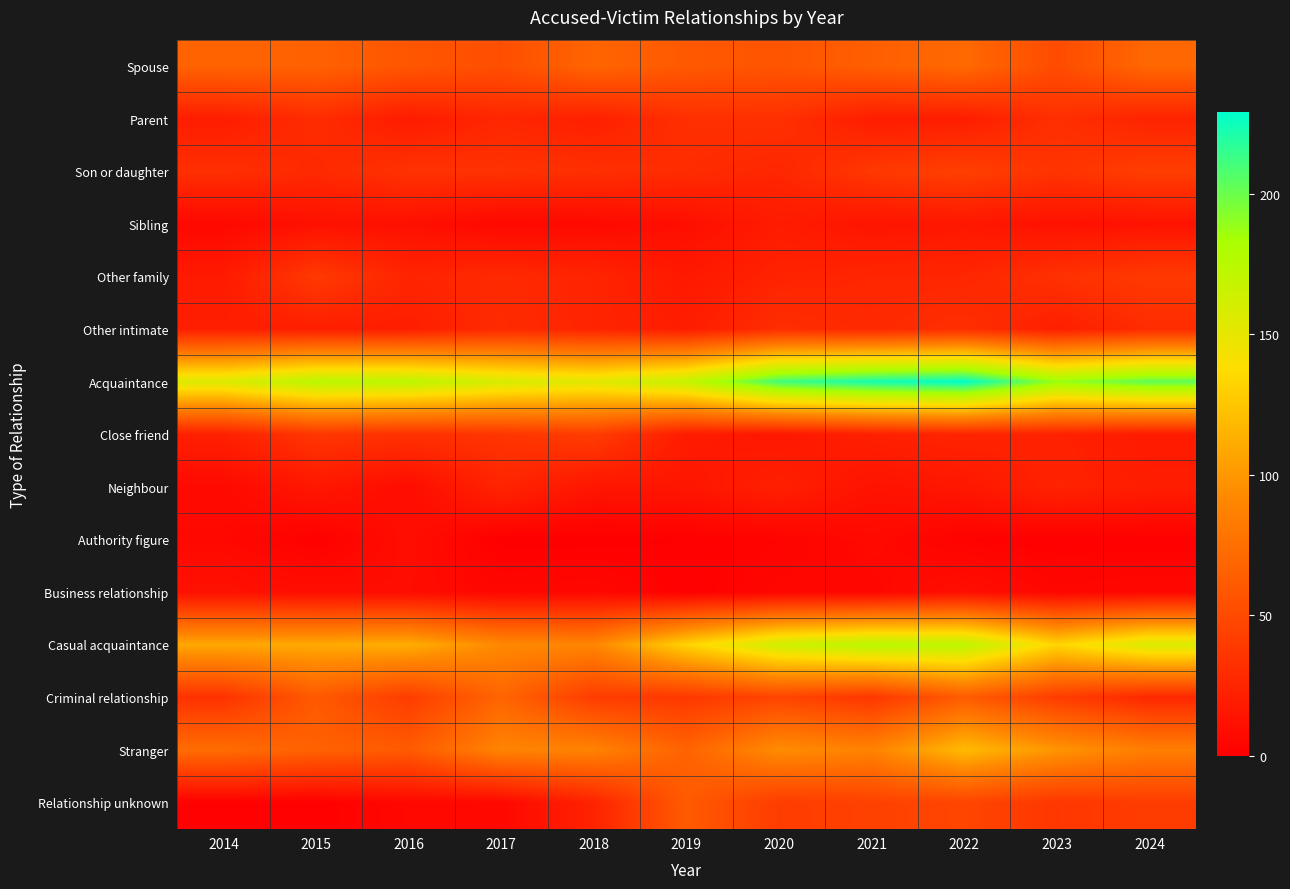

Which series has the largest range (max minus min)?

Casual acquaintance